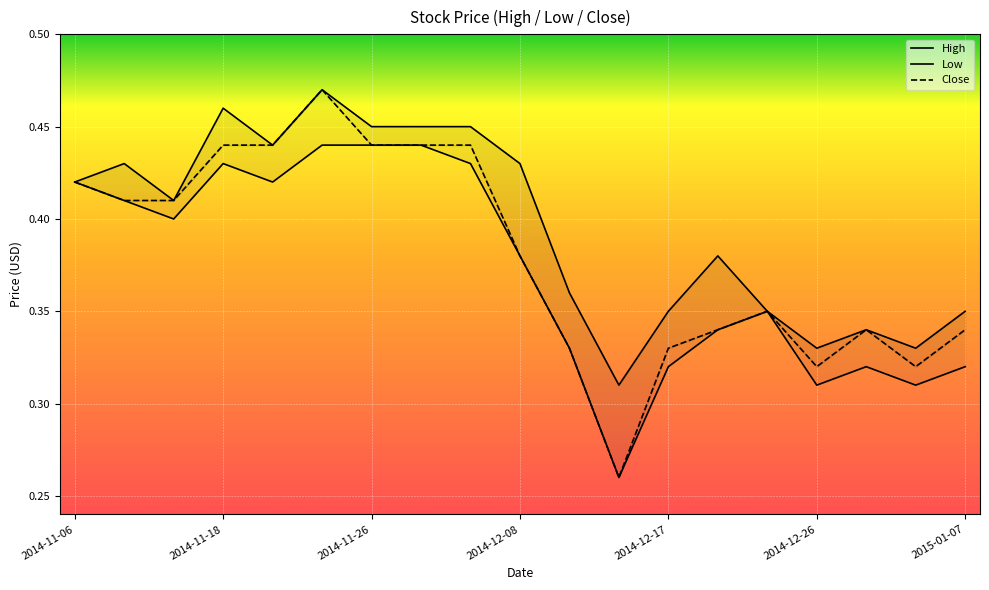

The Low series shows 0.5 at 14. True or false?

False